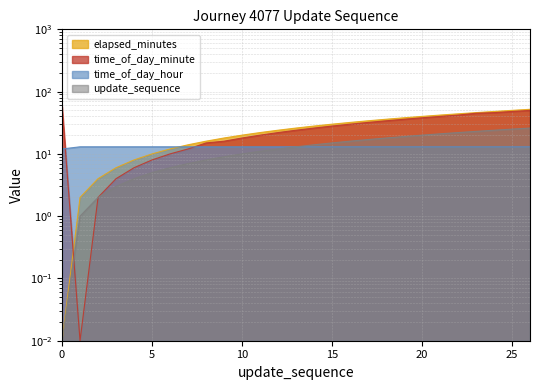

At which category is the sum across all series the highest?

26